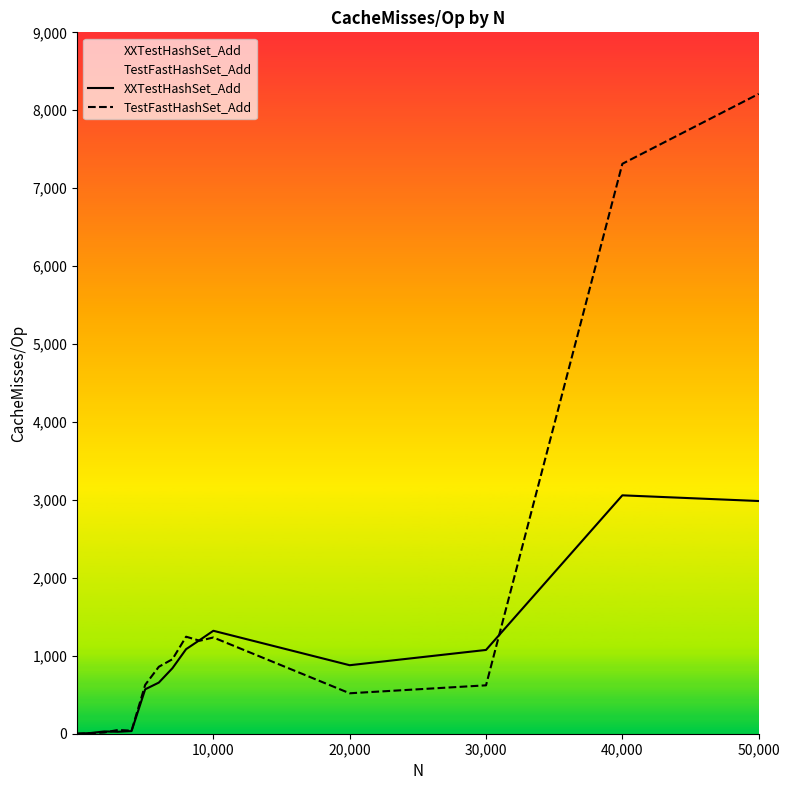

Which category has the highest value across all series?

50,000